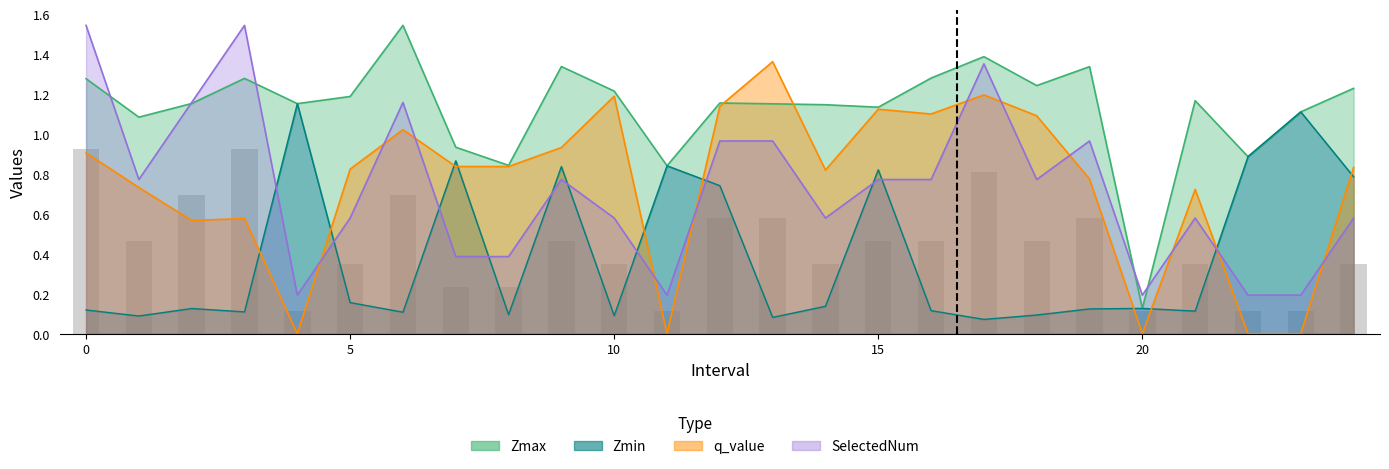

At which category is the sum across all series the highest?

17